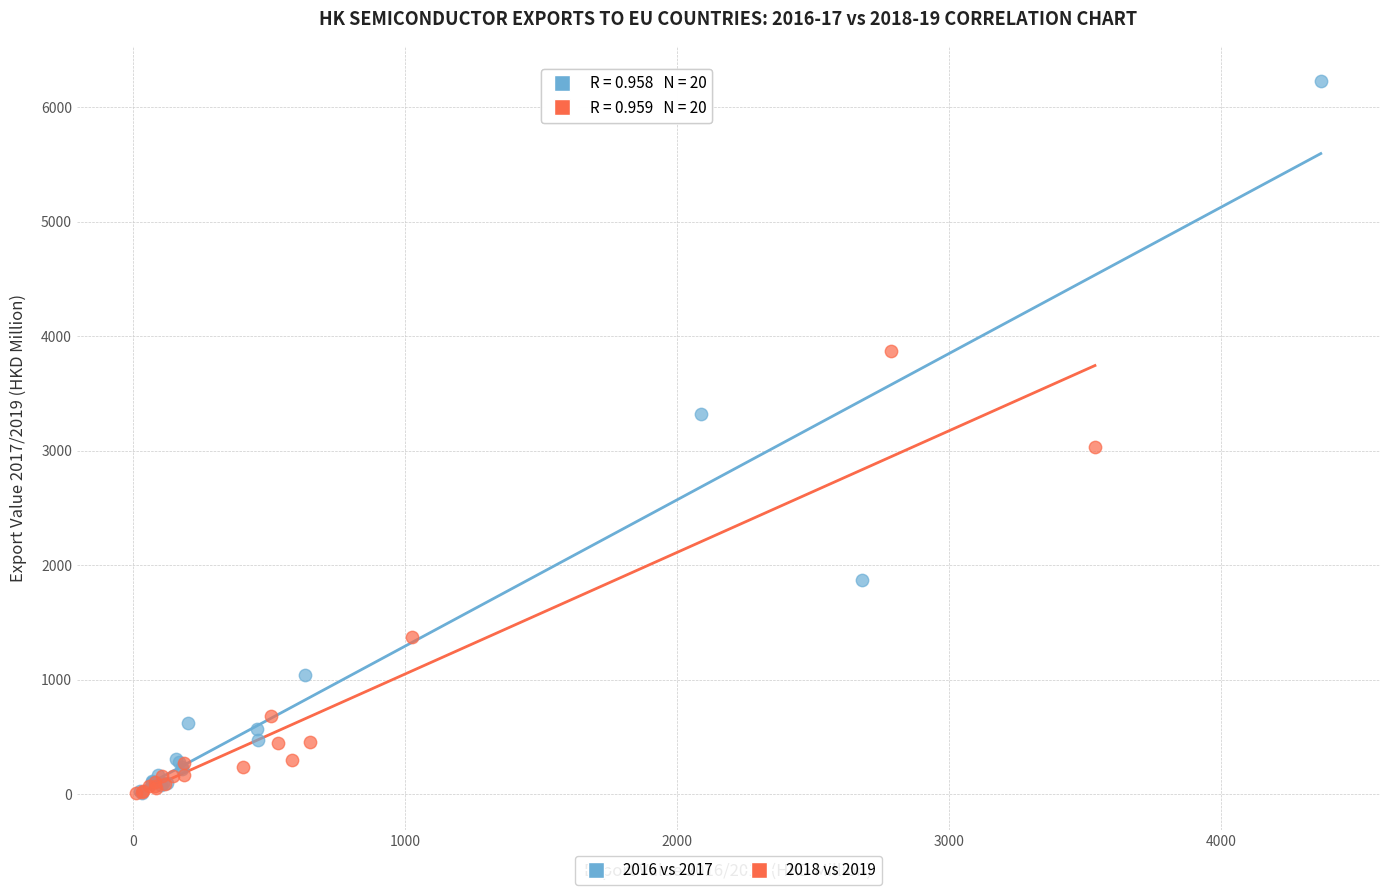

Which series has the widest spread of Y values?

2016 vs 2017